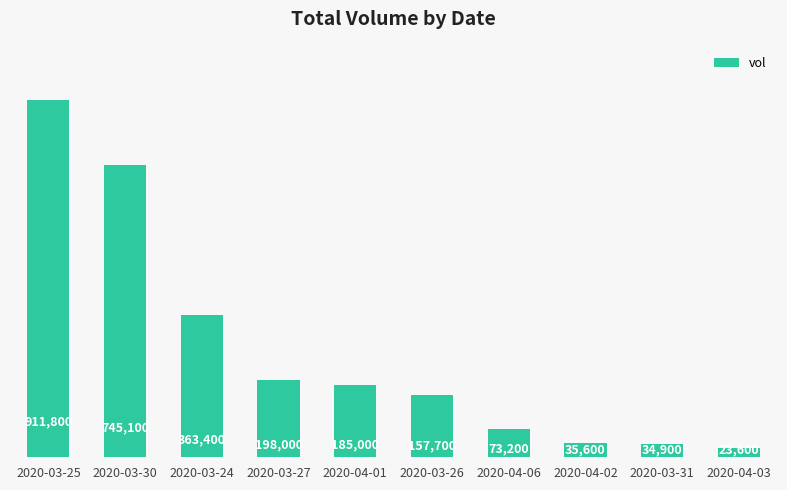

Approximately how many times larger is the value at 2020-03-24 compared to 2020-03-30?

0.5